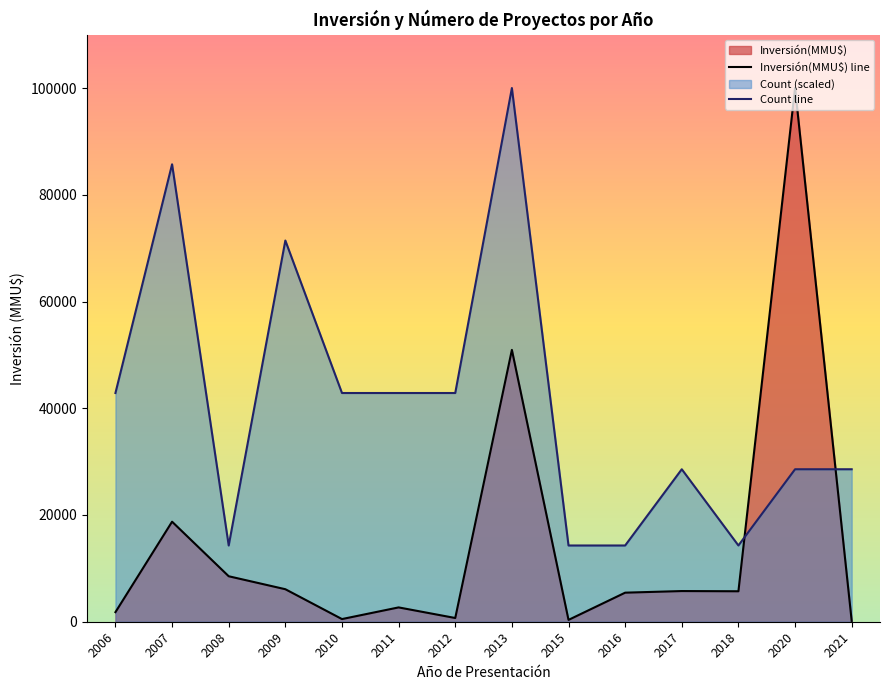

What is the sum of the Inversión(MMU$) line values at 2011 and 2020?

102684.0